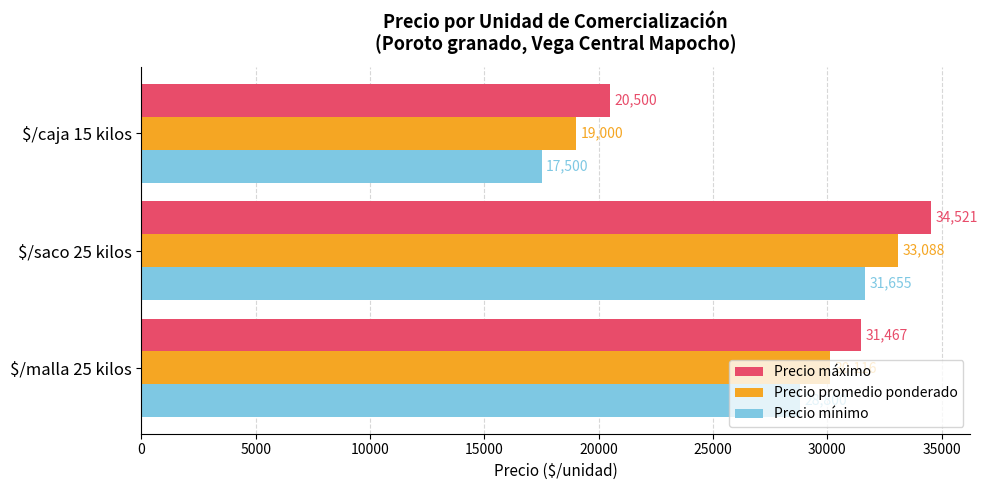

Which series has the largest range (max minus min)?

Precio mínimo